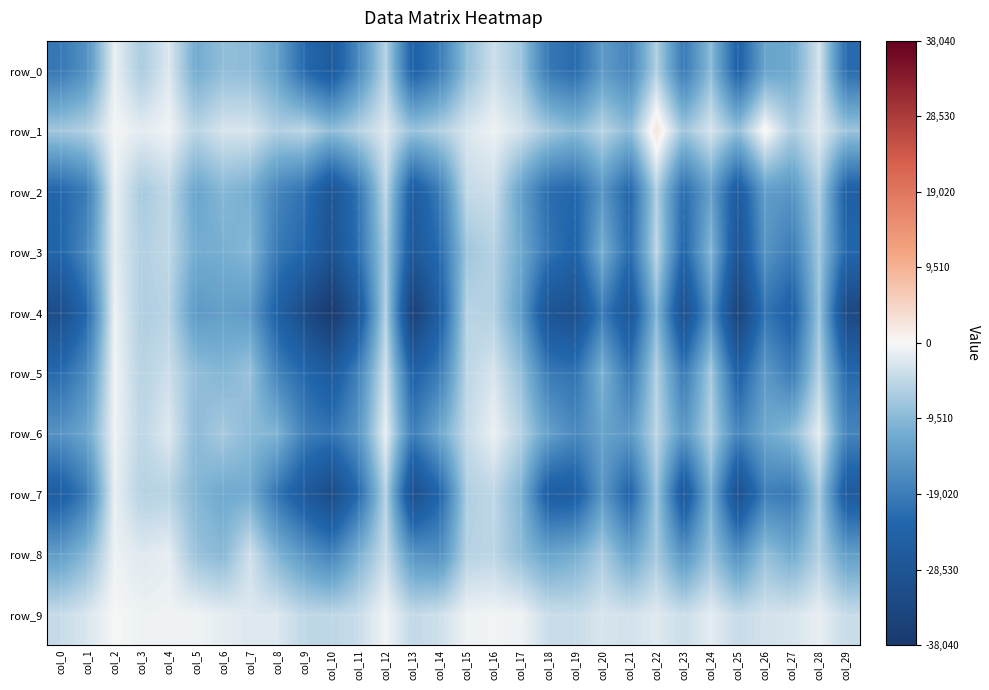

Is it true that row_3 equals -11444.1 at col_5?

True